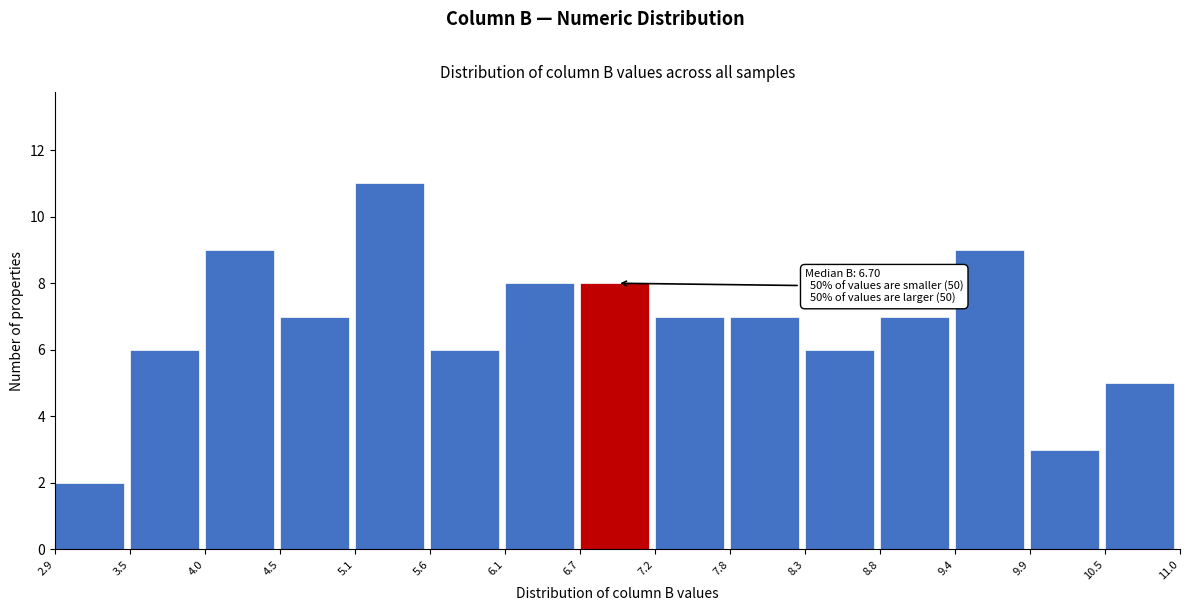

Which range on the x-axis has the tallest bar?

5.1 to 5.6